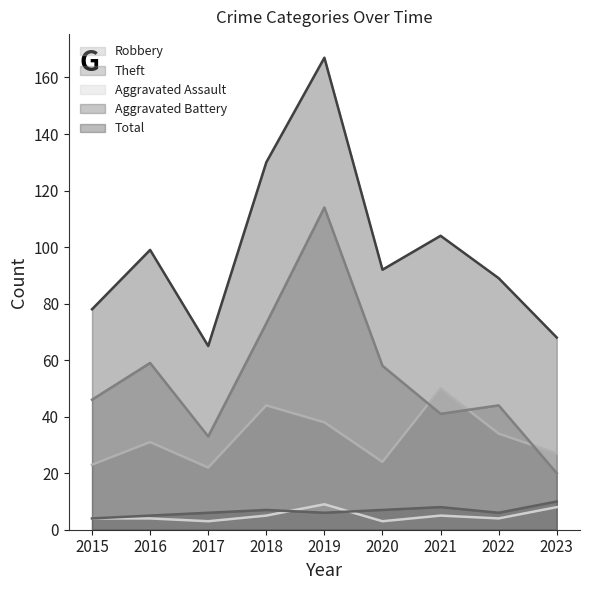

Reading right to left, list all the values displayed in this chart.

Robbery: 2023=27	2022=34	2021=50	2020=24	2019=38	2018=44	2017=22	2016=31	2015=23
Theft: 2023=20	2022=44	2021=41	2020=58	2019=114	2018=73	2017=33	2016=59	2015=46
Aggravated Assault: 2023=8	2022=4	2021=5	2020=3	2019=9	2018=5	2017=3	2016=4	2015=4
Aggravated Battery: 2023=10	2022=6	2021=8	2020=7	2019=6	2018=7	2017=6	2016=5	2015=4
Total: 2023=68	2022=89	2021=104	2020=92	2019=167	2018=130	2017=65	2016=99	2015=78